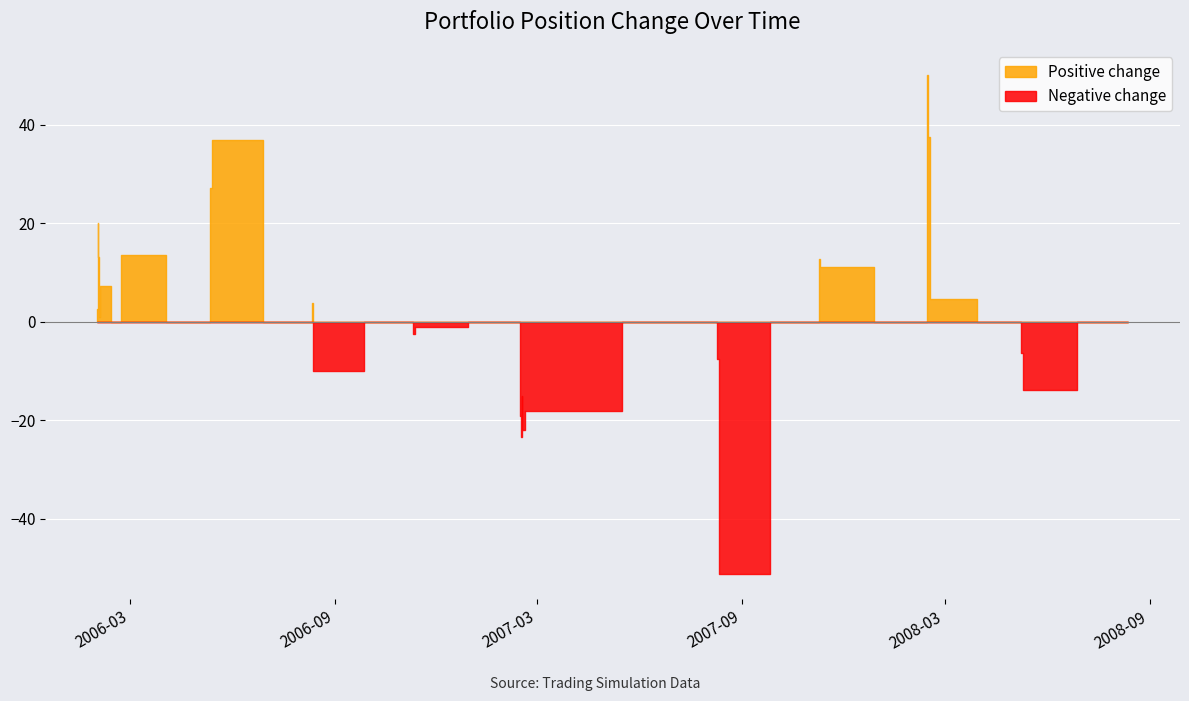

What is the change in value from 4 to 6?

-5.9